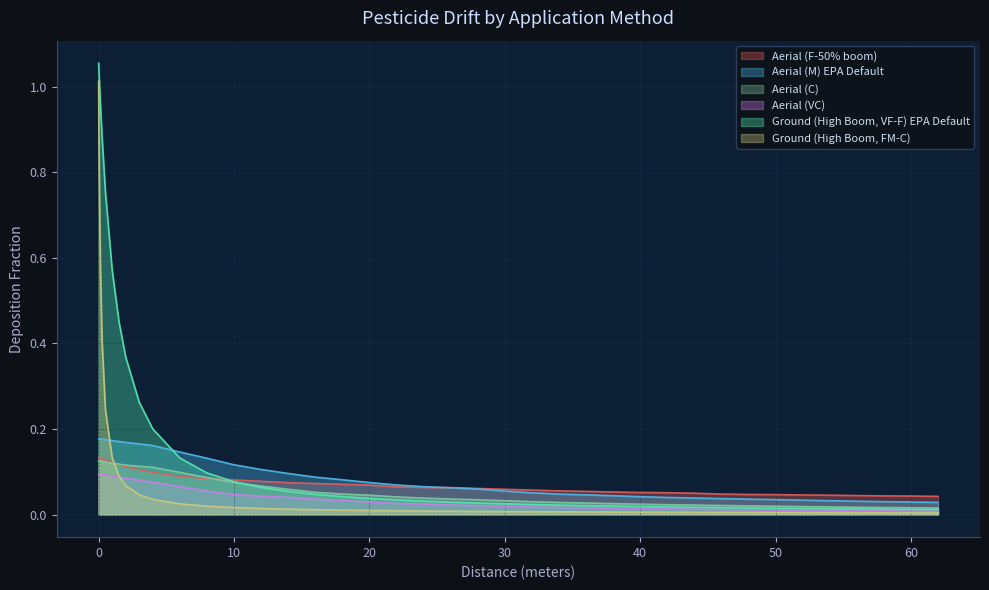

True or false: Ground (High Boom, FM-C) and Ground (High Boom, VF-F) EPA Default intersect in this chart.

False